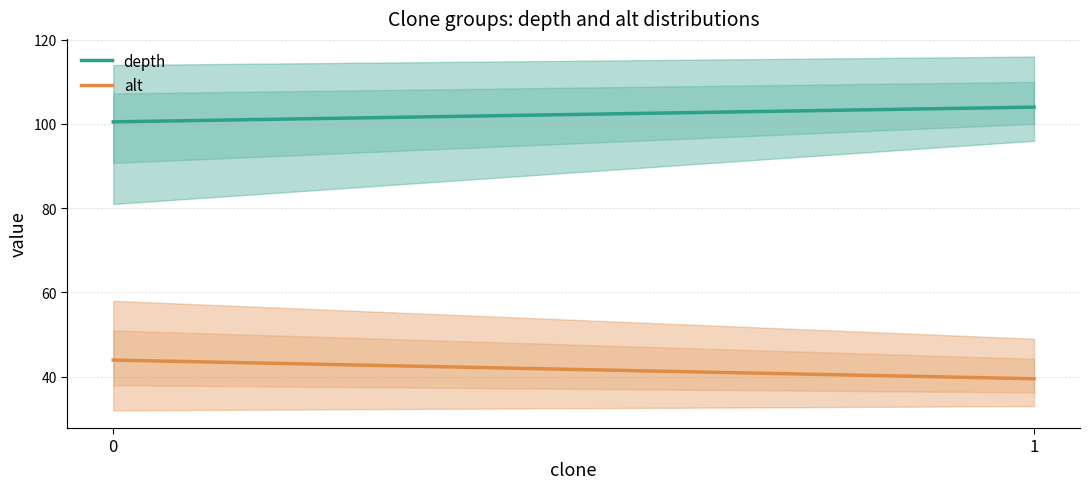

How many lines are shown in the chart?

2